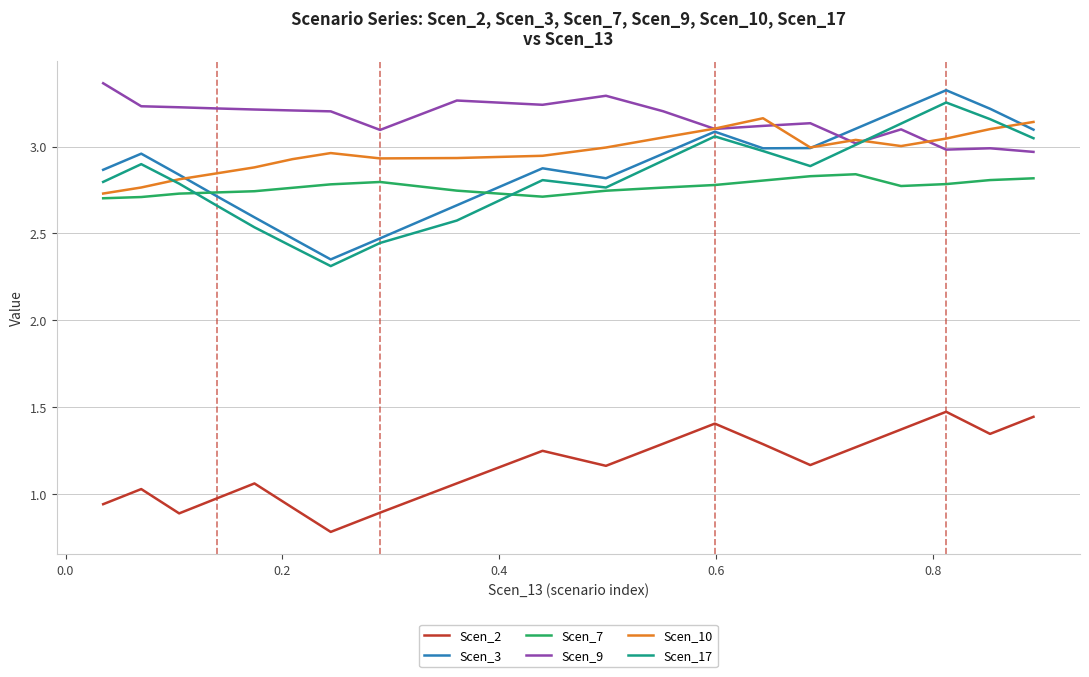

Which series has the widest spread of values?

Scen_3